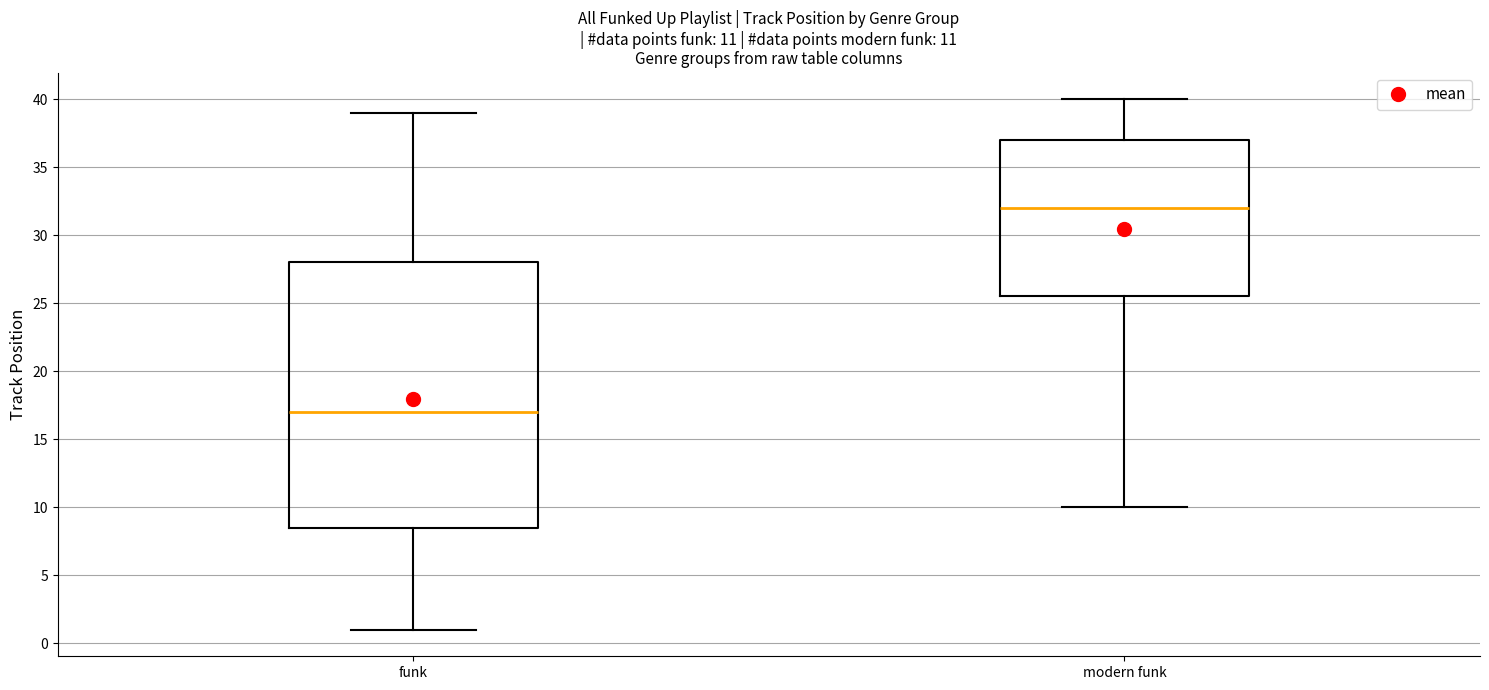

Which box has the highest median line?

modern funk